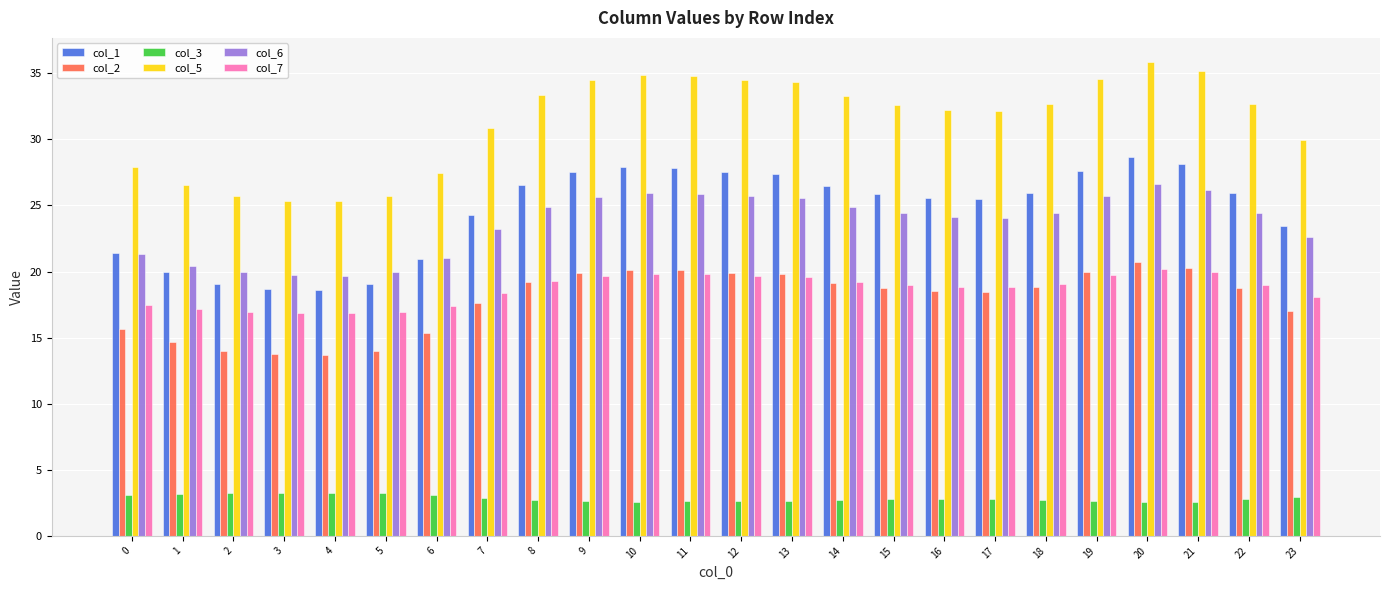

At how many categories does at least one series exceed 19?

24